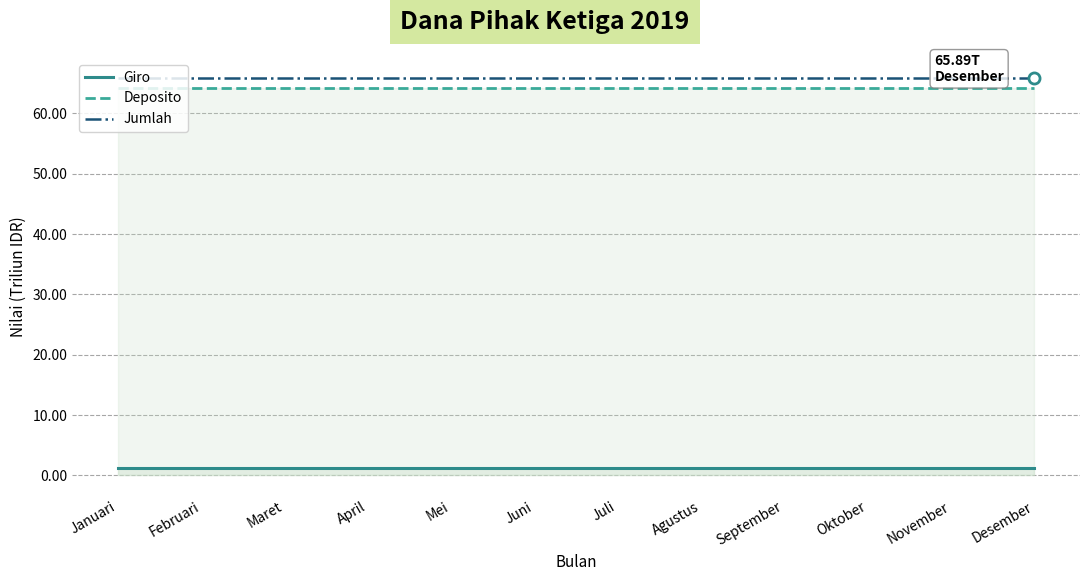

What is the maximum value shown in the chart?

65.9